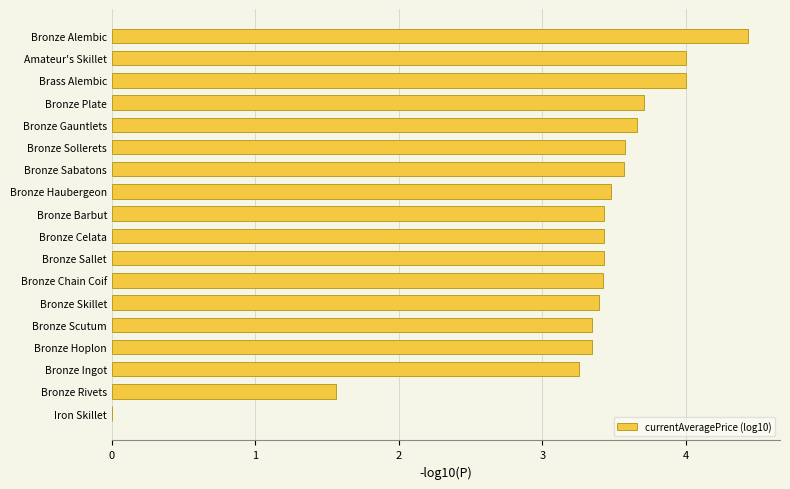

How many positive values are there?

17